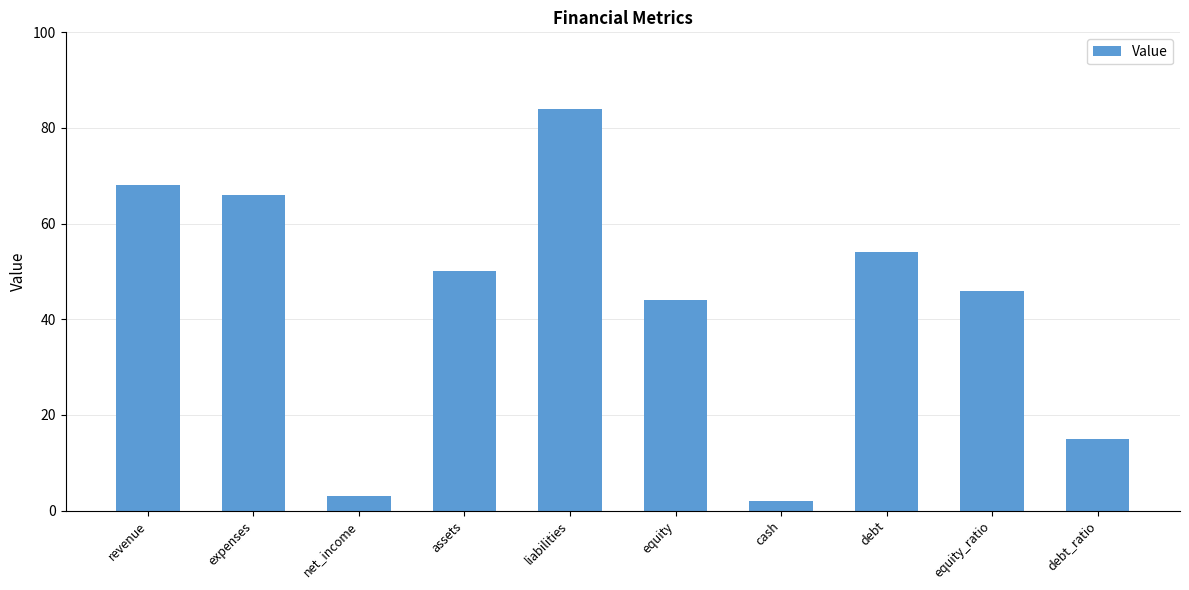

How many data points are less than 50?

5